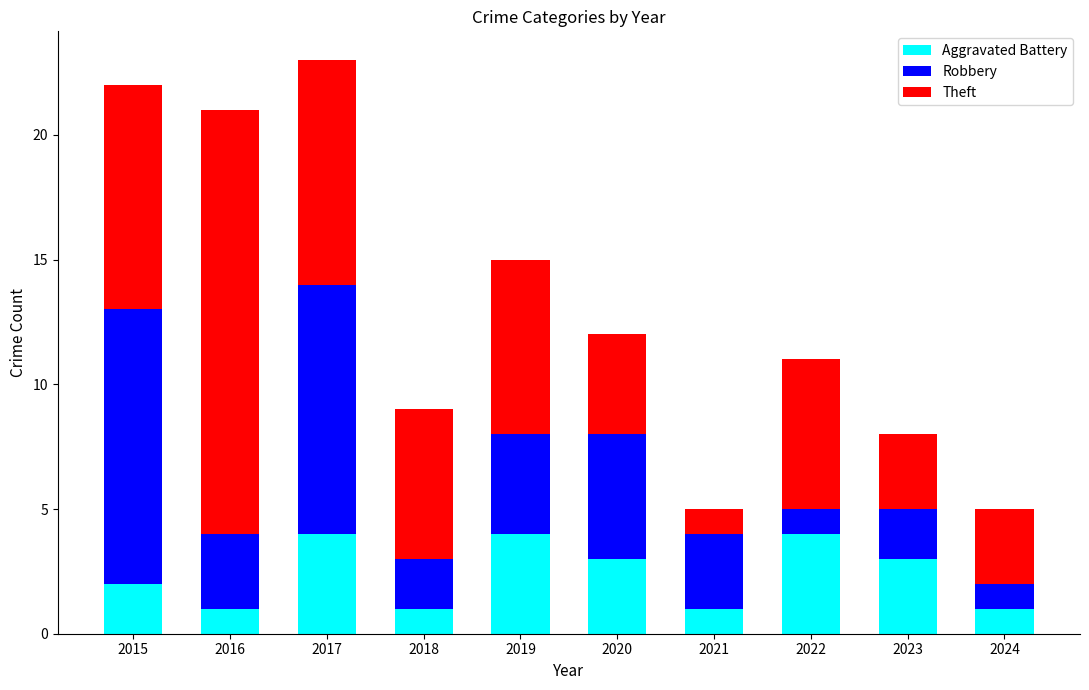

What is the maximum value for Aggravated Battery?

4